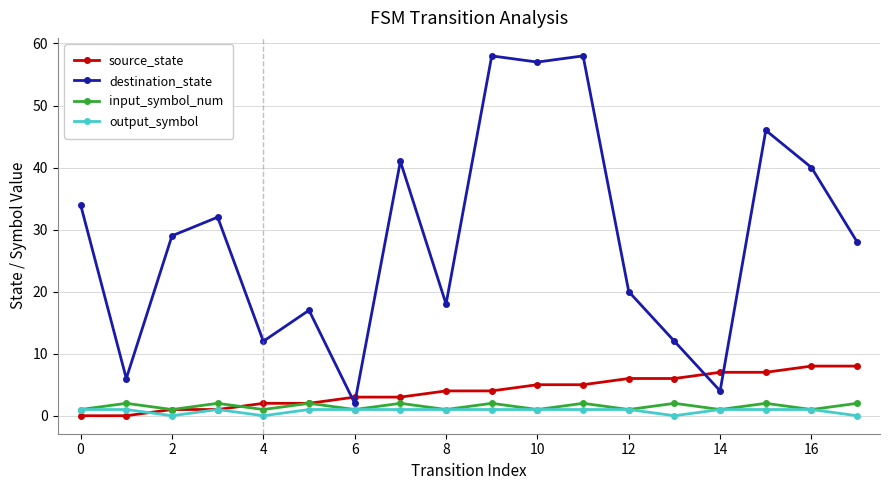

Which series has the widest spread of values?

destination_state